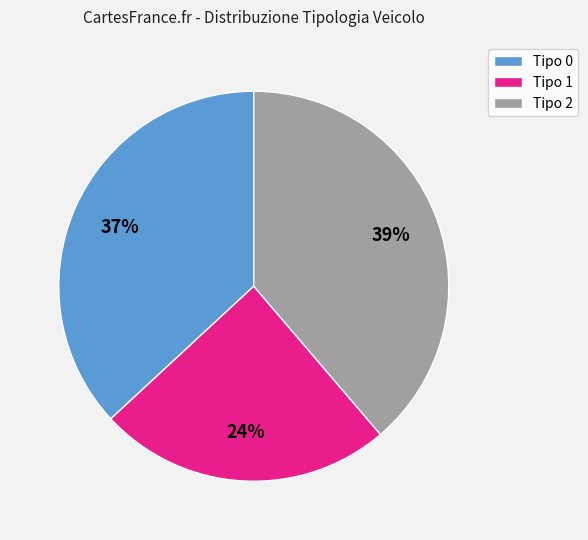

Which slice is the largest?

Tipo 2